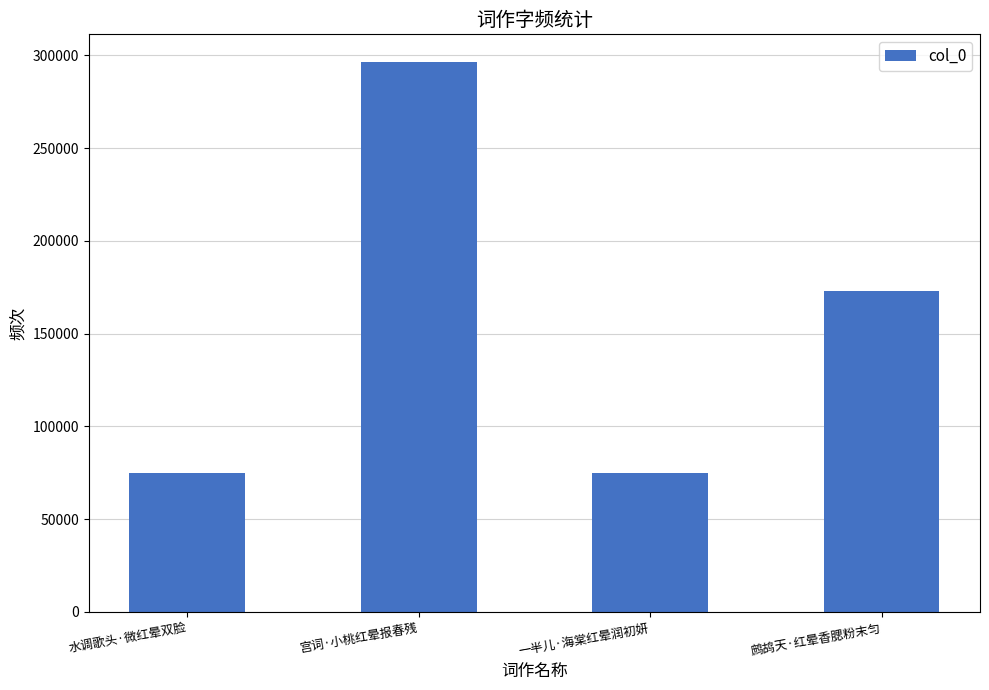

What is the minimum value shown in the chart?

74763